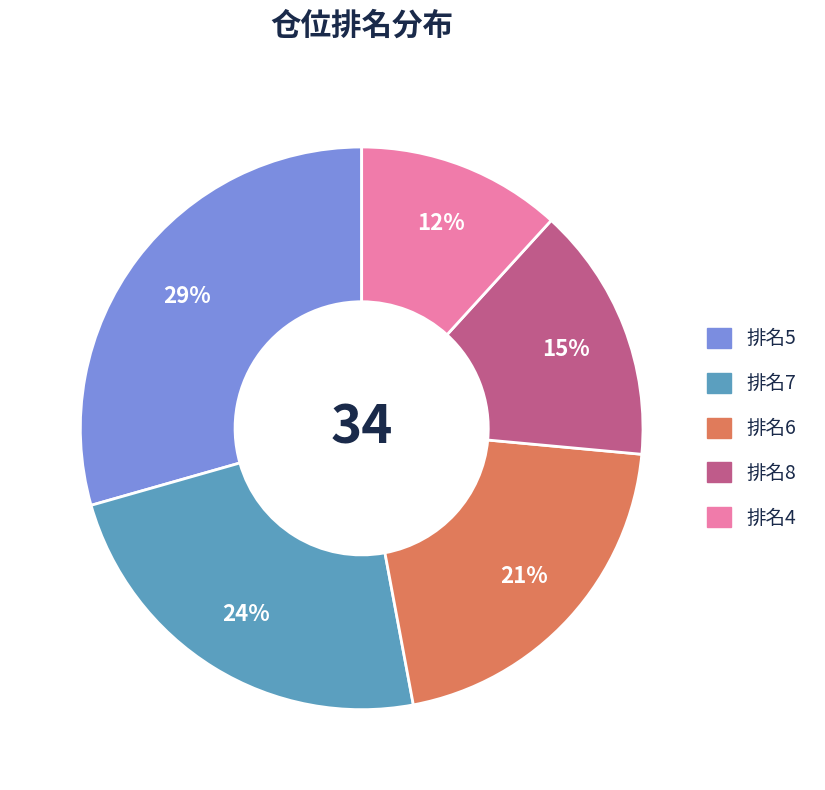

Is there any slice that represents more than half of the pie?

No